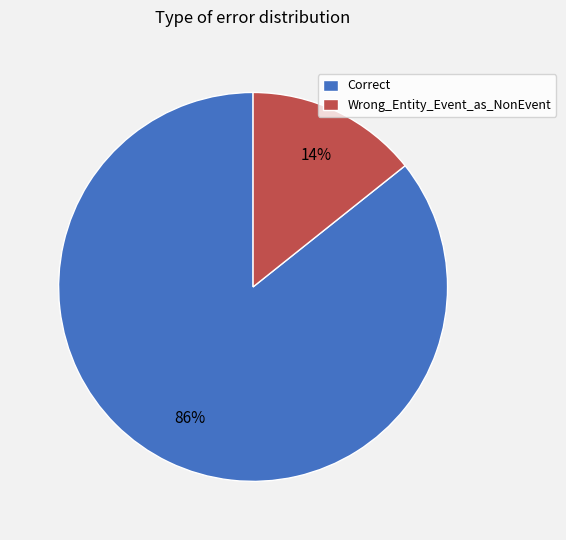

Count the number of slices in the pie.

2